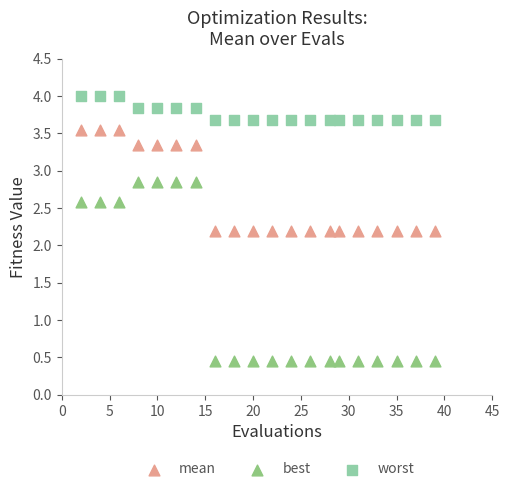

Which series has the widest spread of Y values?

best